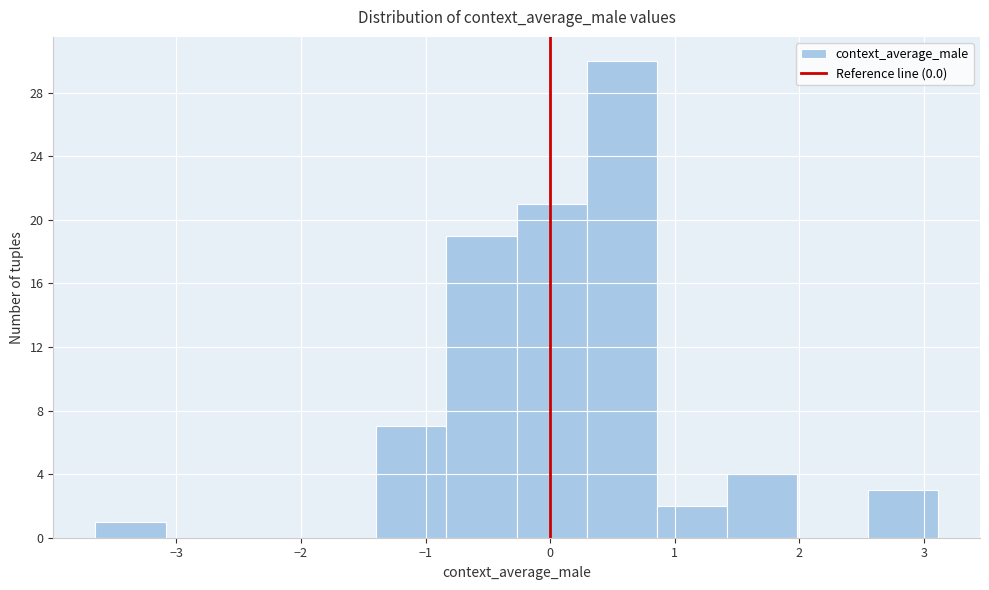

Reading left to right, transcribe this chart: for each bar, give the range it covers on the x-axis and its height. Neither the bar edges nor the heights are printed on the chart, so give them approximately, as read against the axes.

-3.6 to -3.1: 1
-3.1 to -2.5: 0
-2.5 to -2.0: 0
-2.0 to -1.4: 0
-1.4 to -0.8: 7
-0.8 to -0.3: 19
-0.3 to 0.3: 21
0.3 to 0.9: 30
0.9 to 1.4: 2
1.4 to 2.0: 4
2.0 to 2.5: 0
2.5 to 3.1: 3